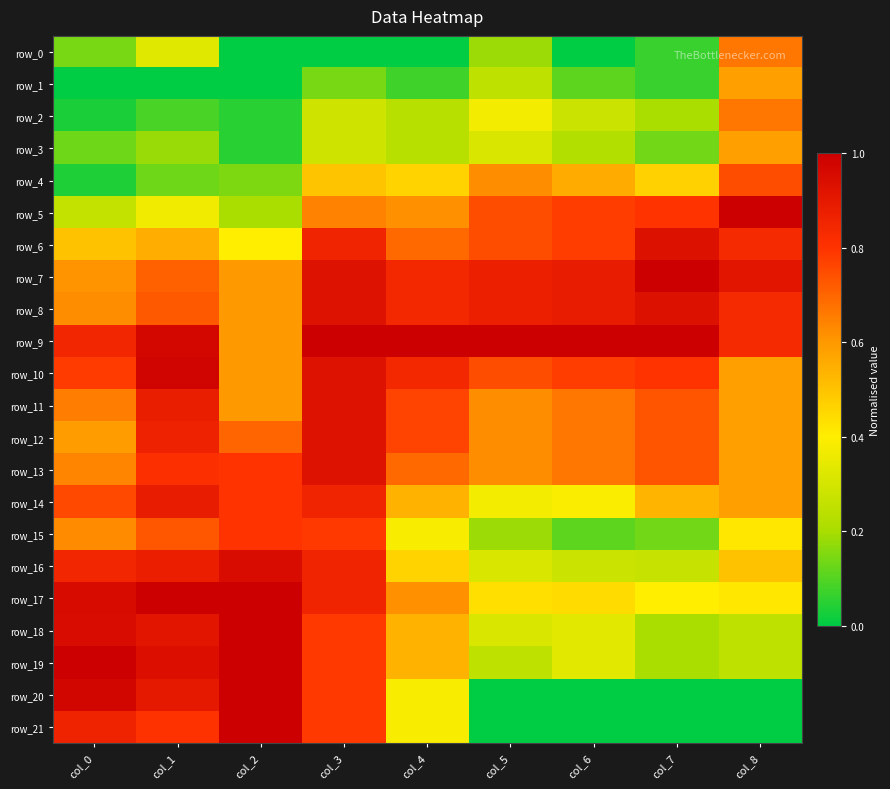

At which category is the sum across all series the highest?

col_3